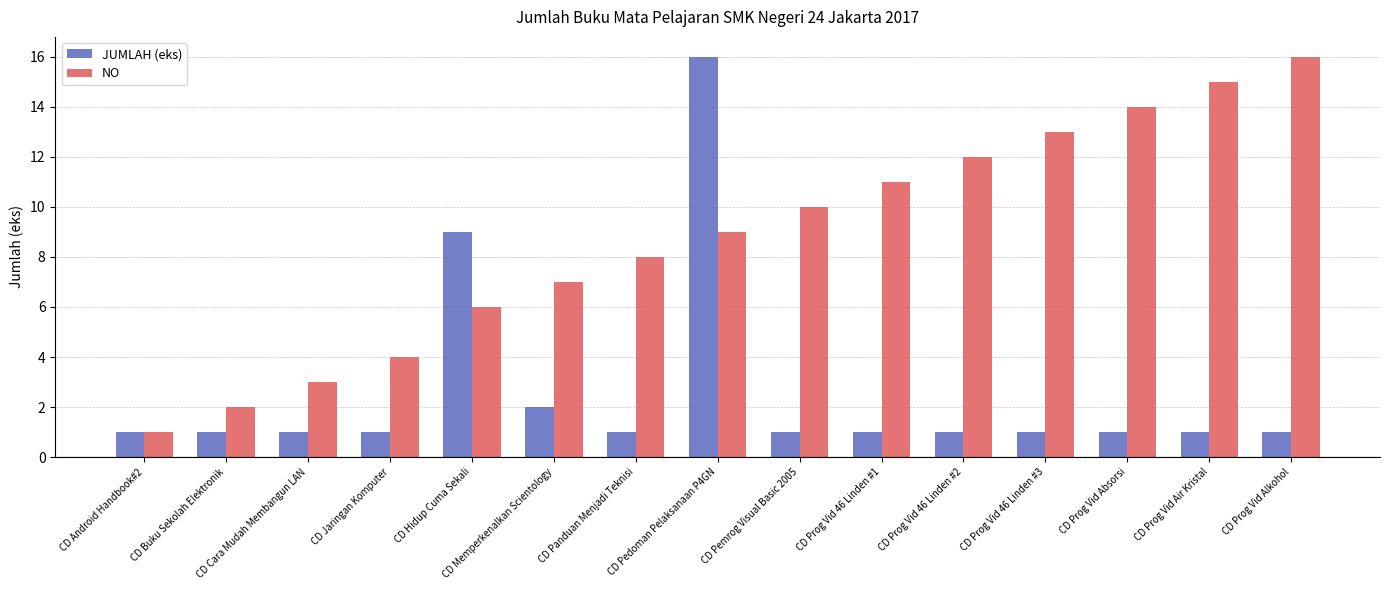

What is the label of the 7th bar from the left?

CD Panduan Menjadi Teknisi